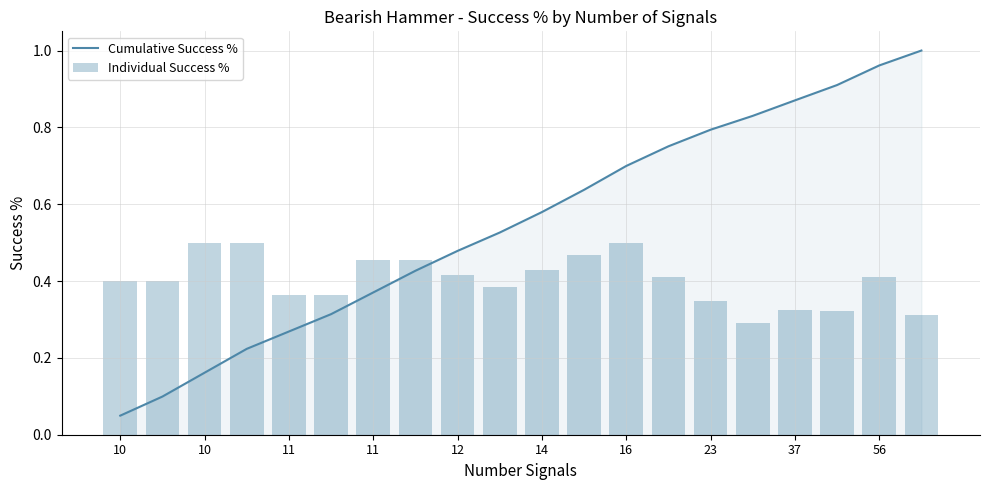

How many distinct data groups are displayed?

2